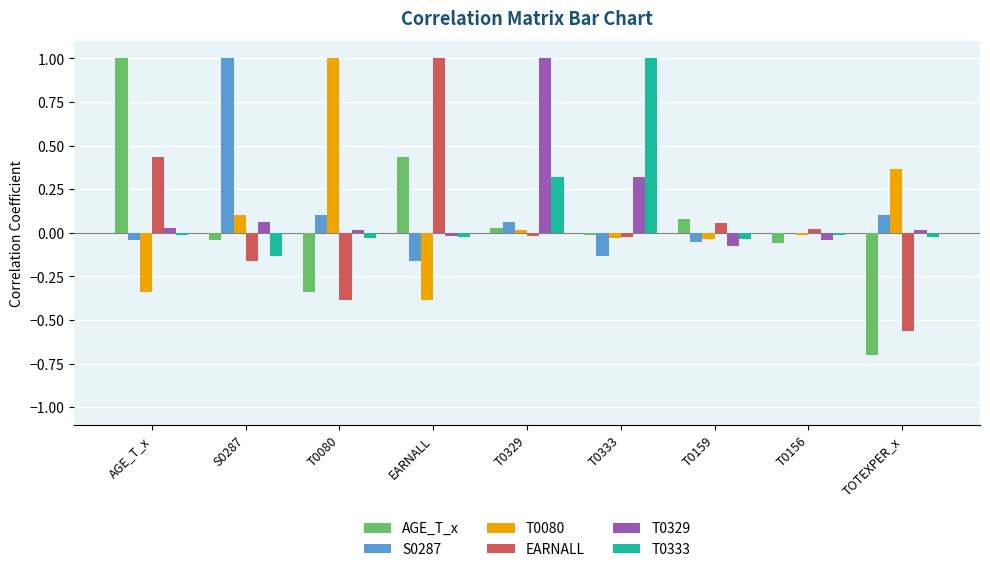

The S0287 series shows 0.1 at T0329. True or false?

True